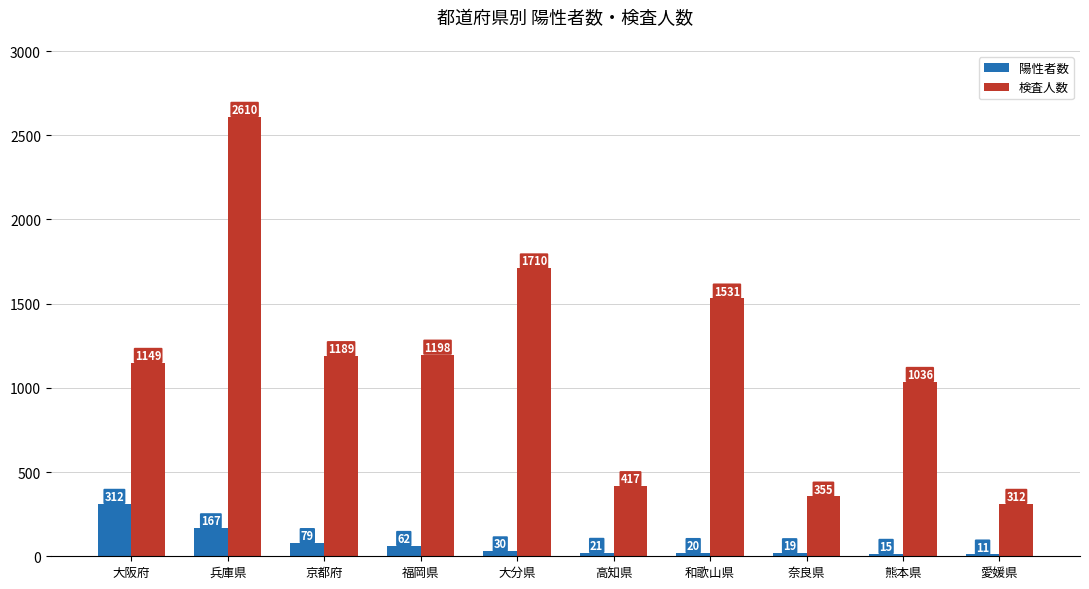

Which series changed the most between 奈良県 and 熊本県?

検査人数